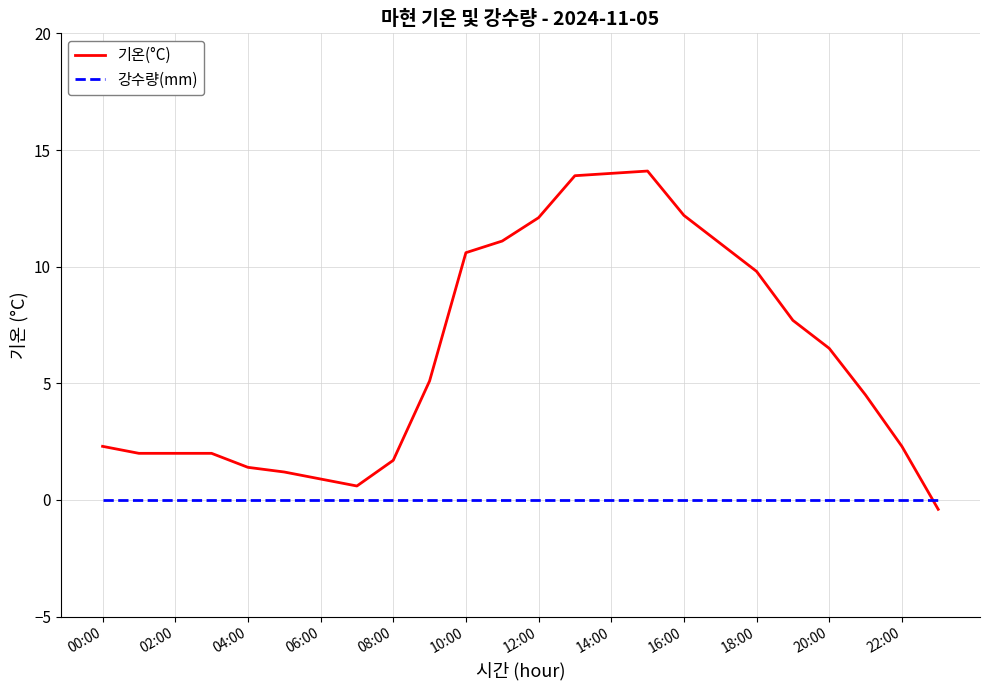

Rank the series by their average value, from highest to lowest.

기온(°C), 강수량(mm)